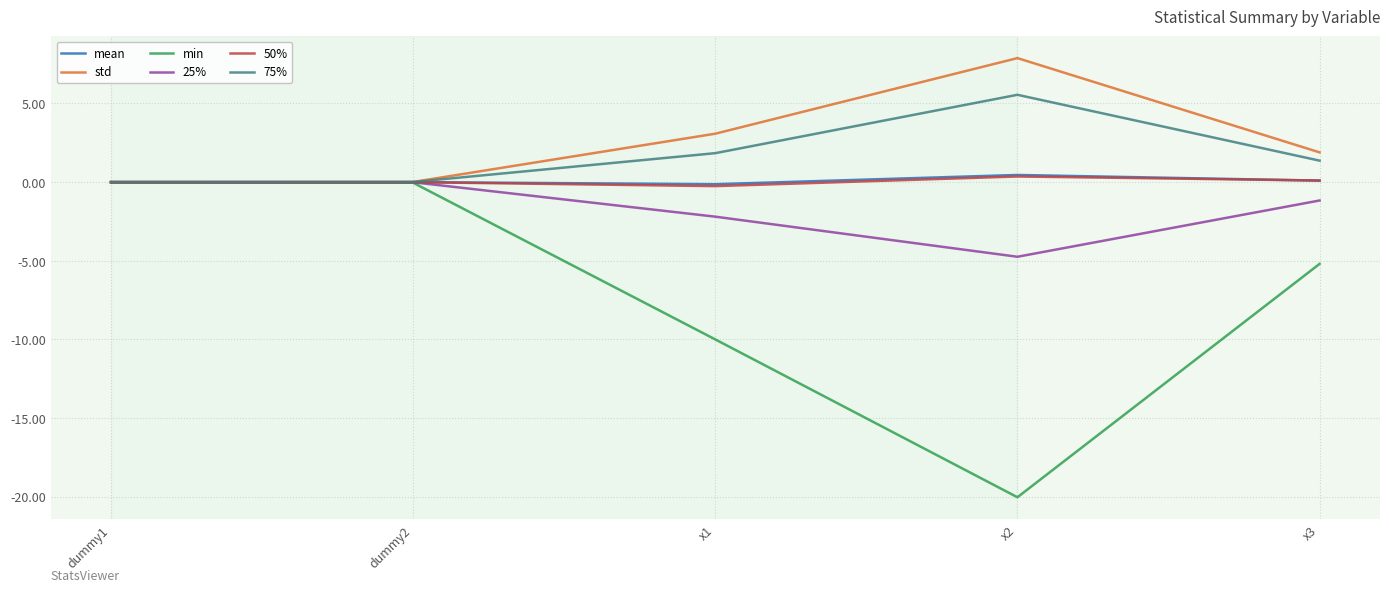

Is this an area chart (filled region under the line)?

No